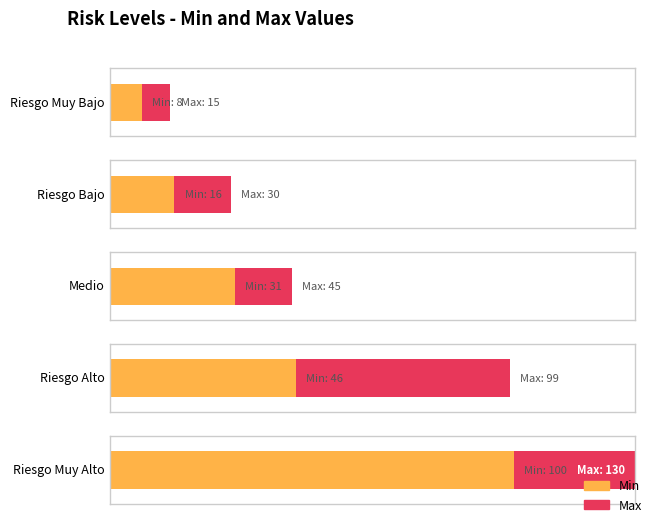

Where is Min nearest to the value 54?

Riesgo Alto